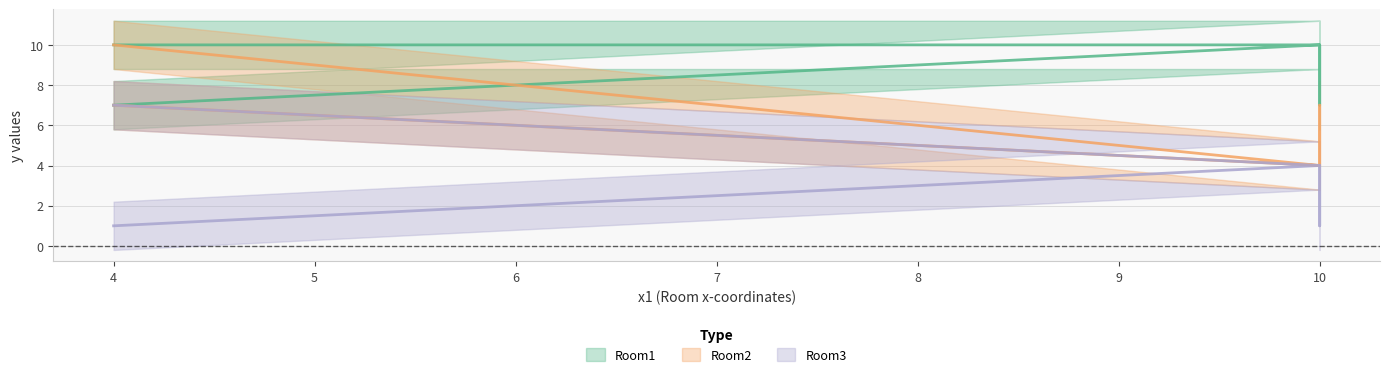

True or false: Room2 and Room1 cross at least once.

False